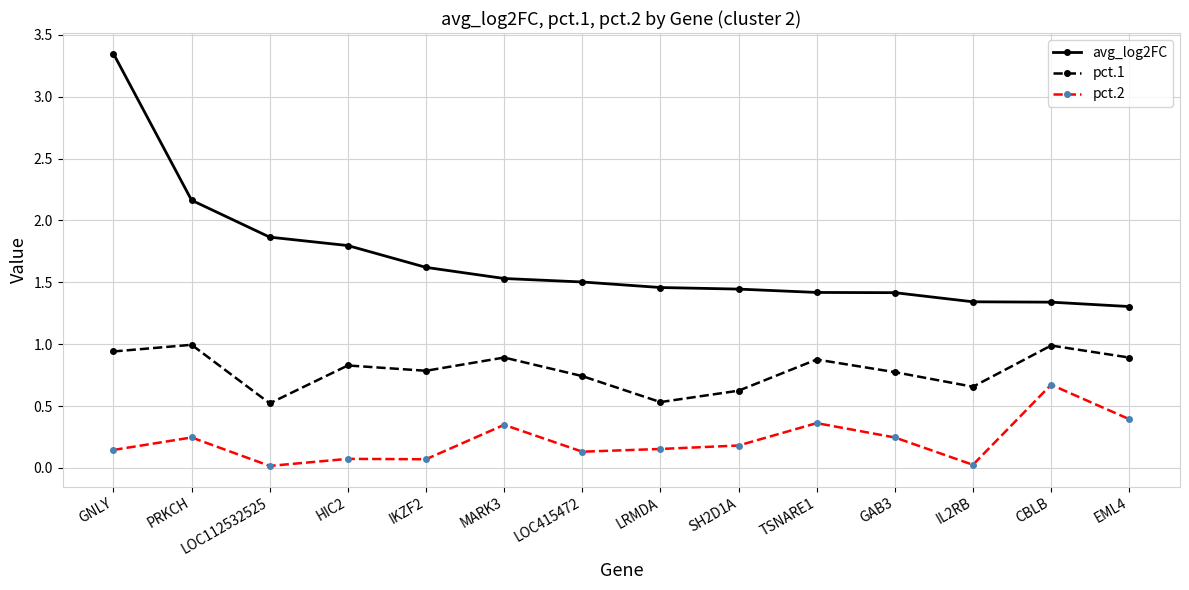

Between GNLY and EML4, which series saw the biggest shift?

avg_log2FC